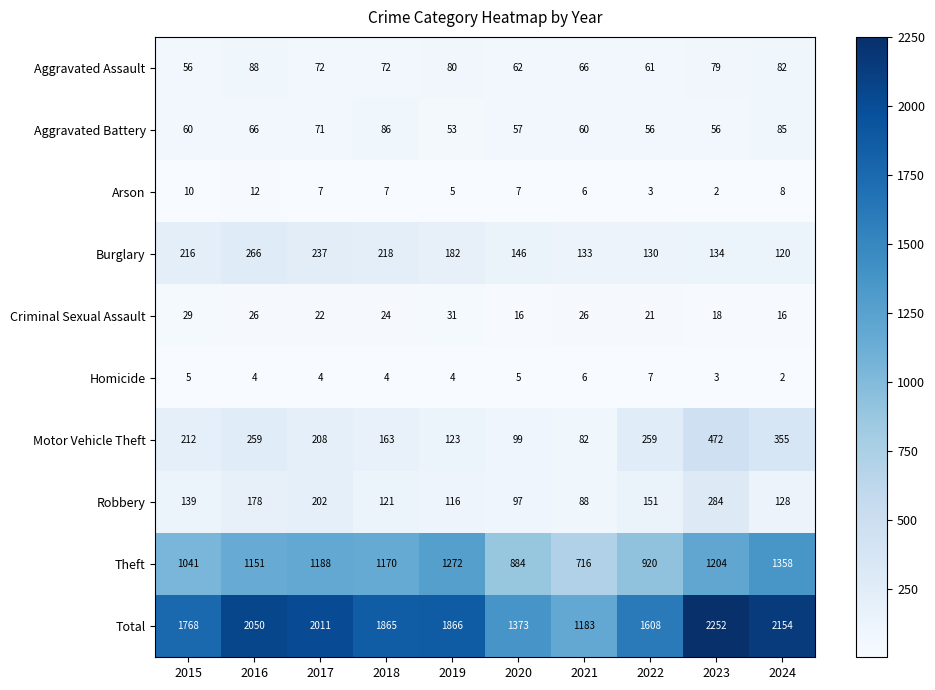

Rank the series by their maximum value, from highest to lowest.

Total, Theft, Motor Vehicle Theft, Robbery, Burglary, Aggravated Assault, Aggravated Battery, Criminal Sexual Assault, Arson, Homicide